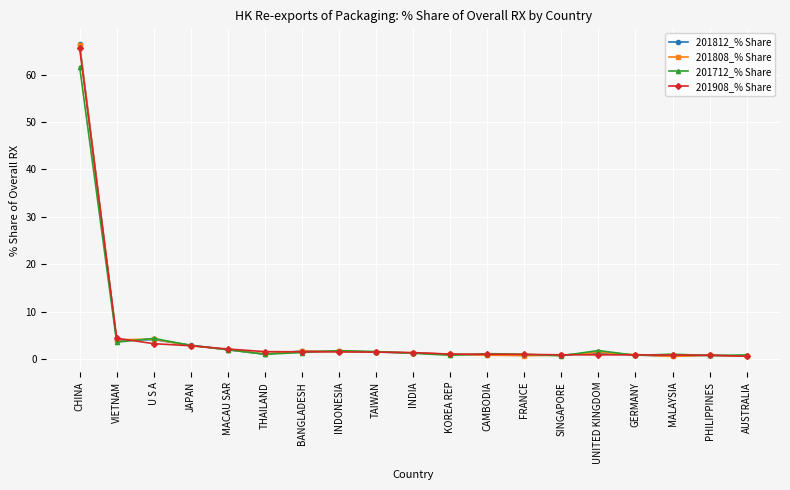

At which category does the chart reach its peak across all series?

CHINA